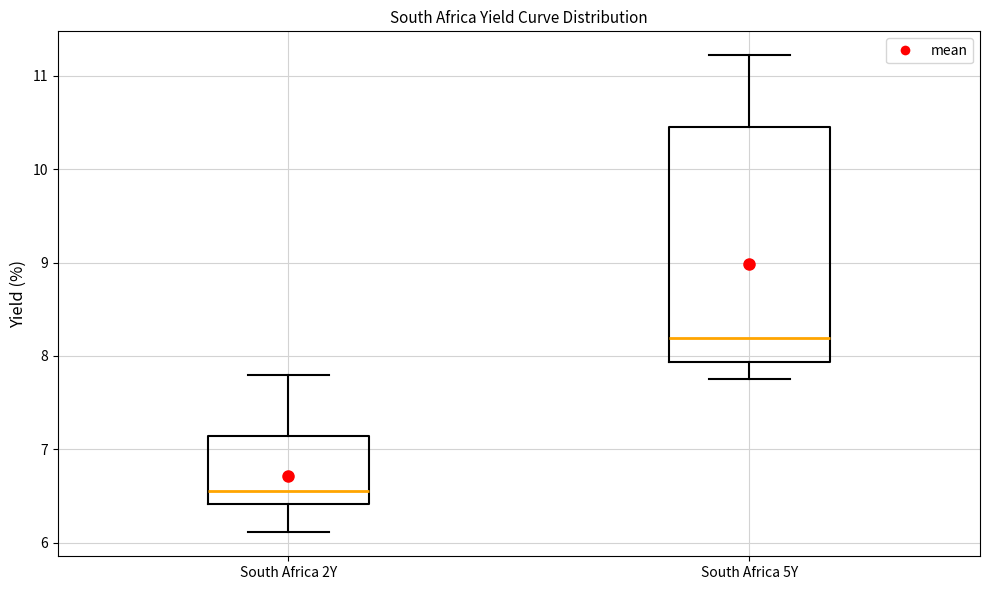

Reading left to right, read every box against the y-axis: the position of its median line, the range the box covers, and the ends of its whiskers. The values are not printed on the chart, so give them approximately, as read against the axis.

South Africa 2Y: median 6.6, box 6.4 to 7.1, whiskers 6.1 to 7.8
South Africa 5Y: median 8.2, box 7.9 to 10.5, whiskers 7.8 to 11.2